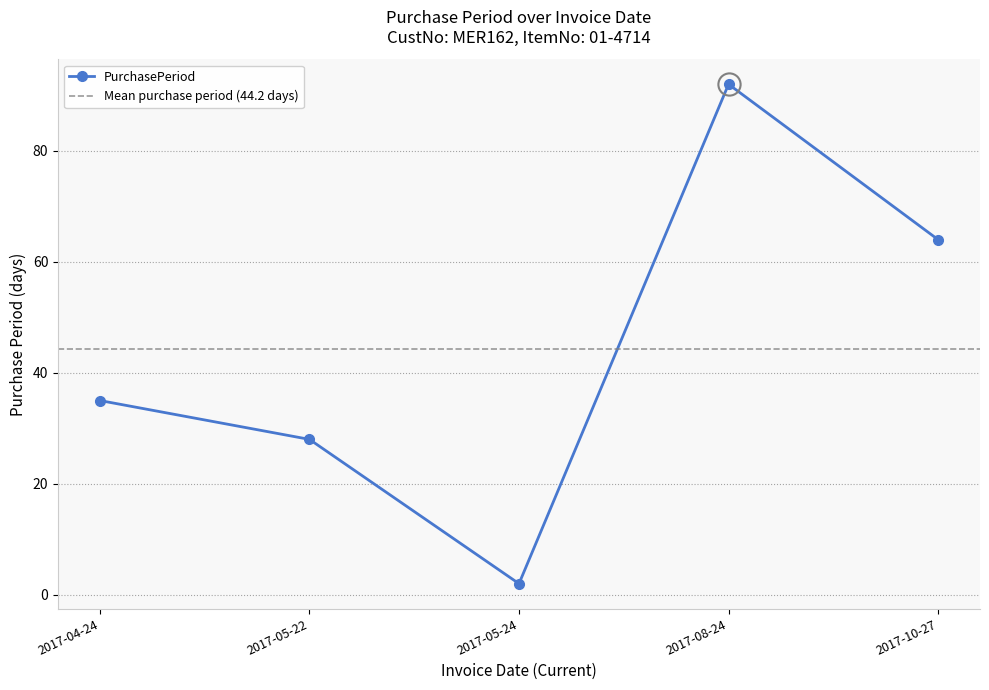

Rank the categories by value from lowest to highest.

2017-05-24, 2017-05-22, 2017-04-24, 2017-10-27, 2017-08-24